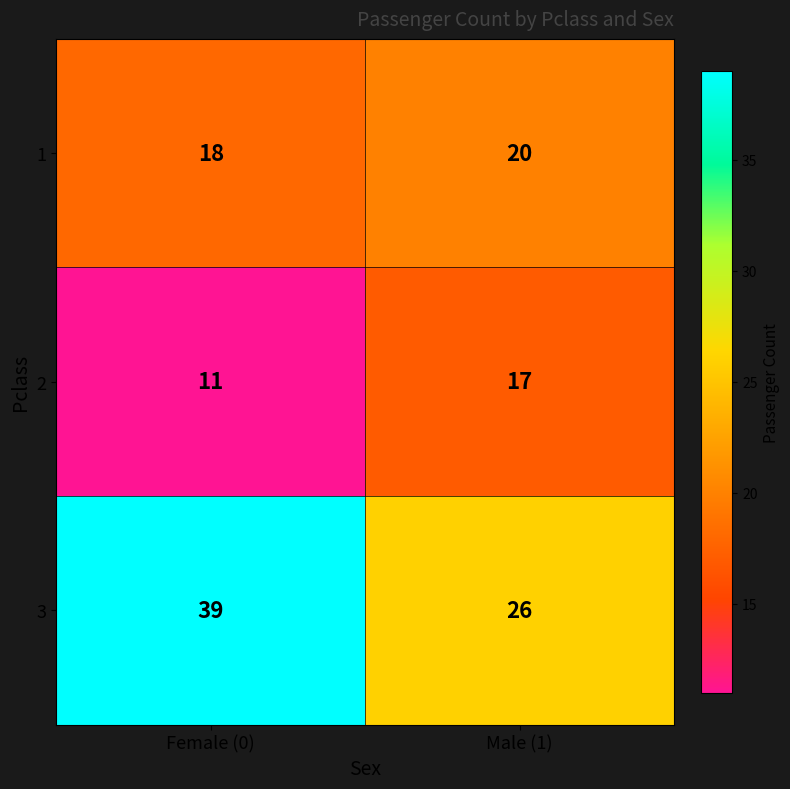

Which series has the largest range (max minus min)?

3